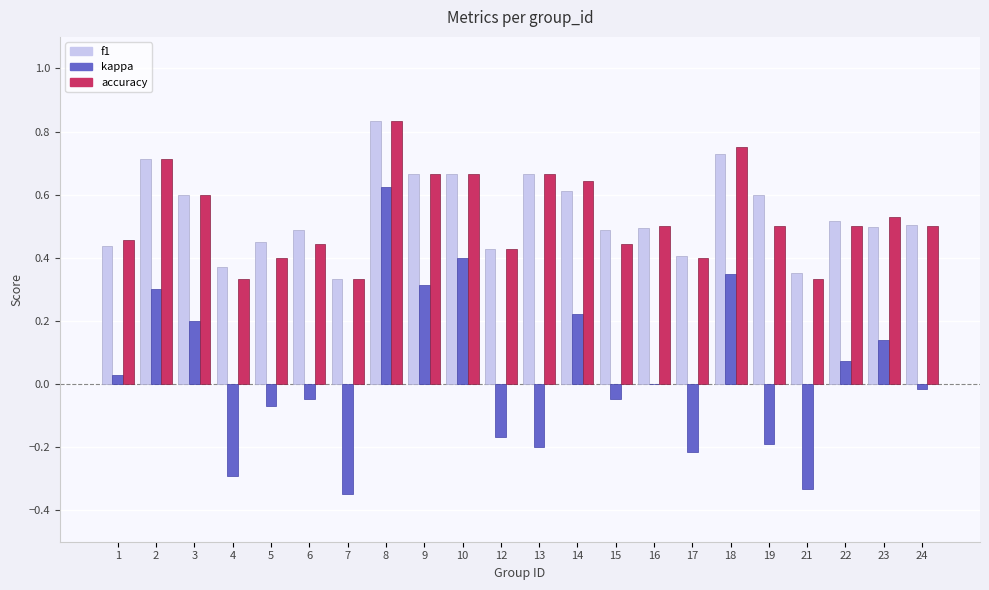

What is the sum of all accuracy values?

11.6